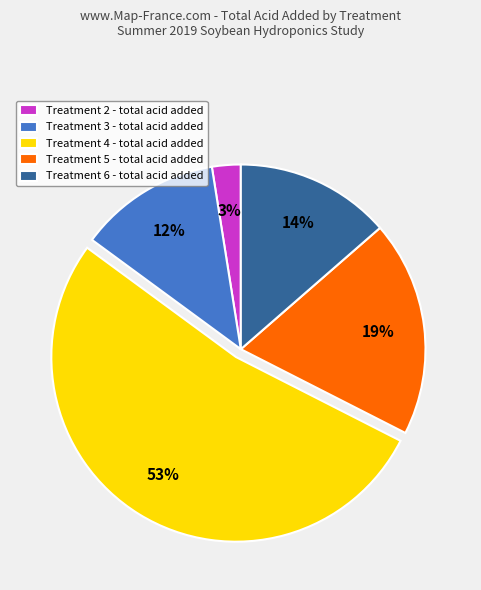

Between Treatment 6 - total acid added and Treatment 4 - total acid added, which is larger?

Treatment 4 - total acid added